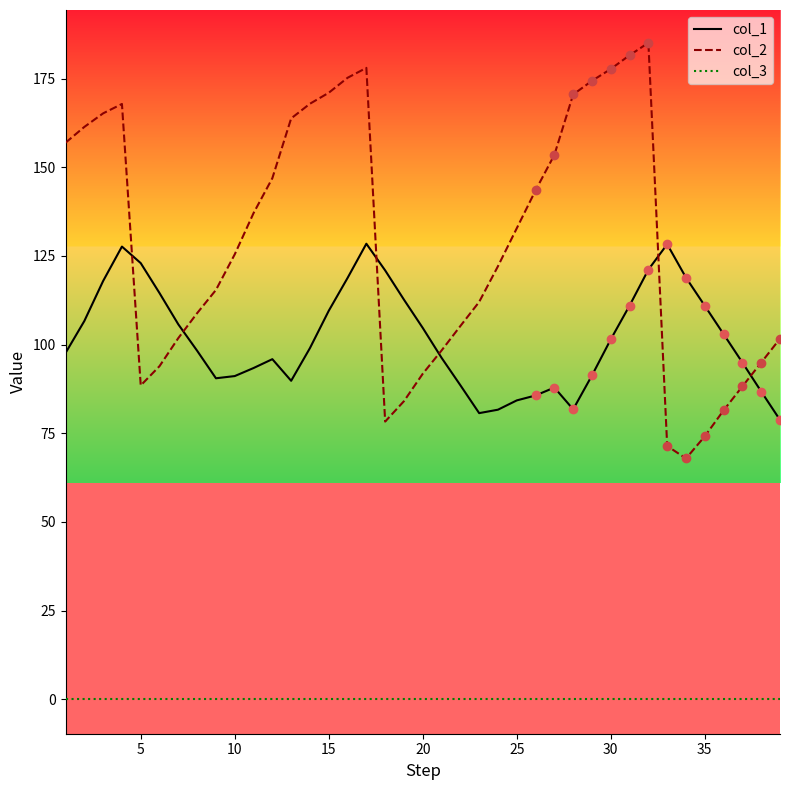

Which series has the largest total across all categories?

col_2